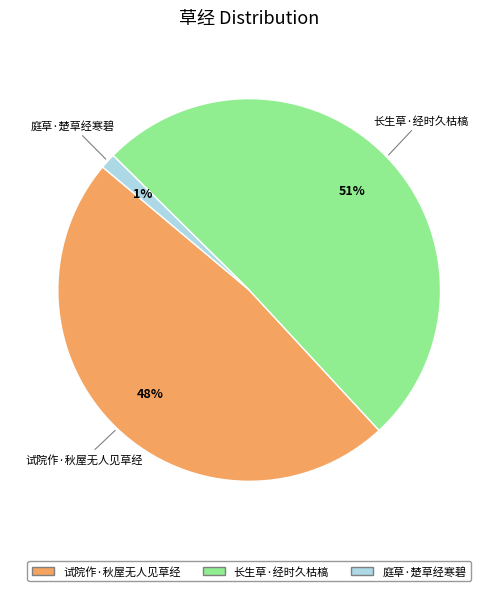

Rank the categories by value from lowest to highest.

庭草·楚草经寒碧, 试院作·秋屋无人见草经, 长生草·经时久枯槁